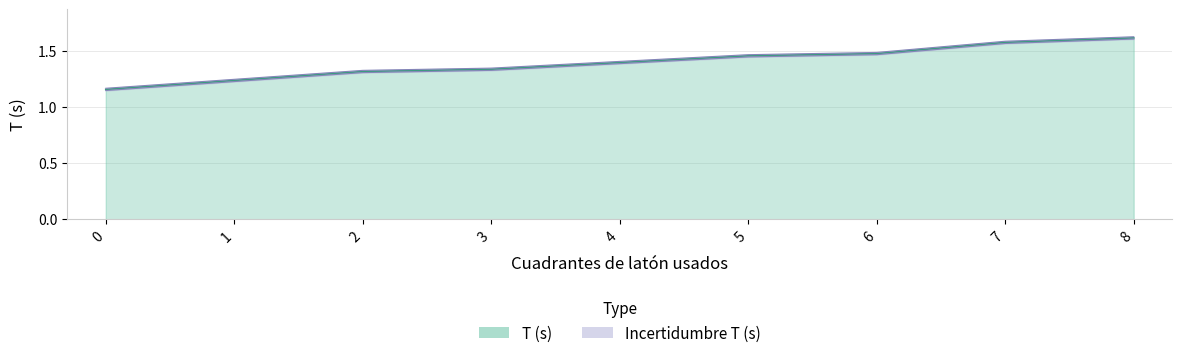

What is the difference between the maximum and second lowest values?

0.4